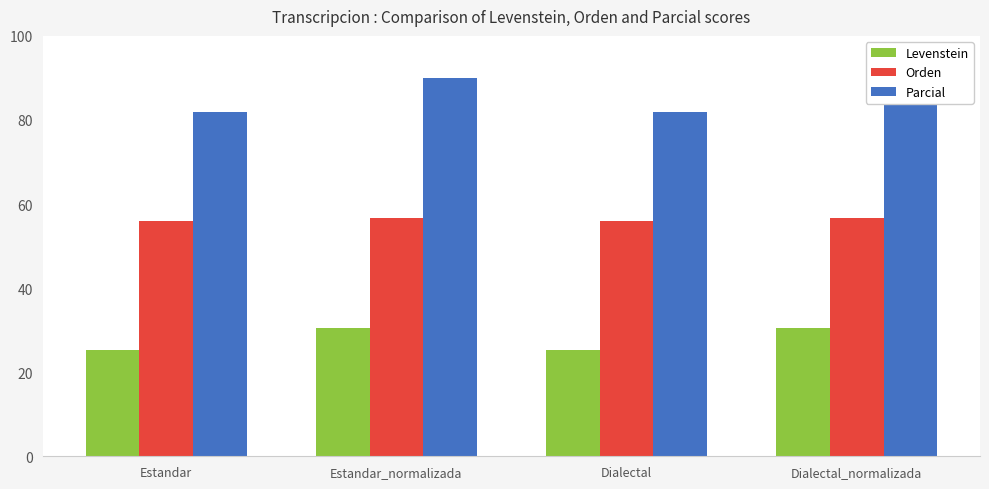

What position from the left is Estandar?

1